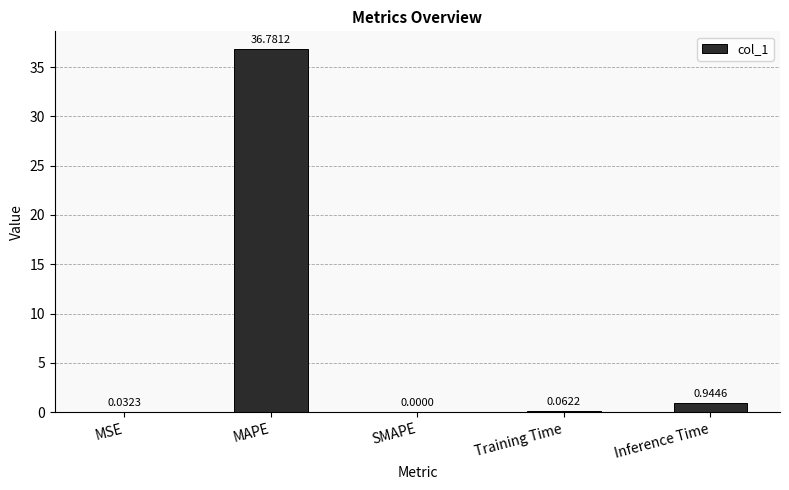

What is the greatest value displayed?

36.8